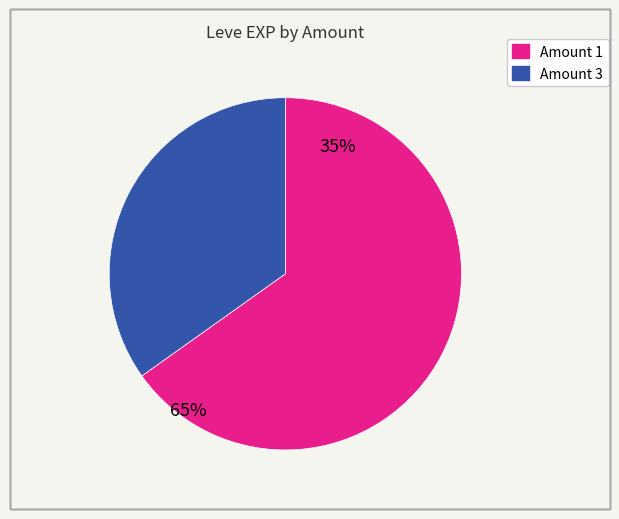

Is there a majority slice in this chart?

Yes